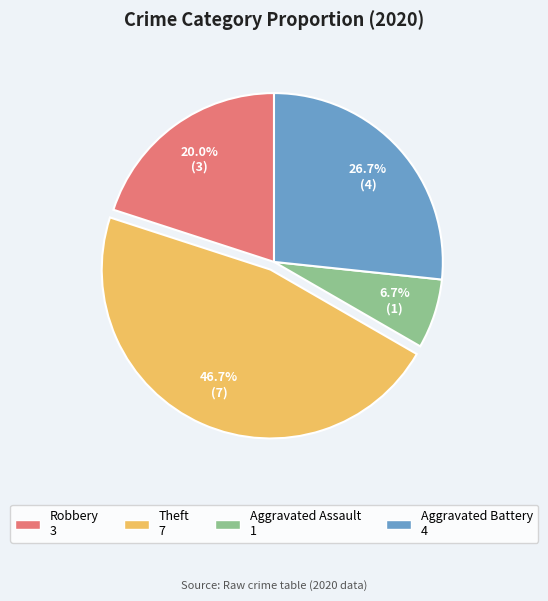

Is there a majority slice in this chart?

No